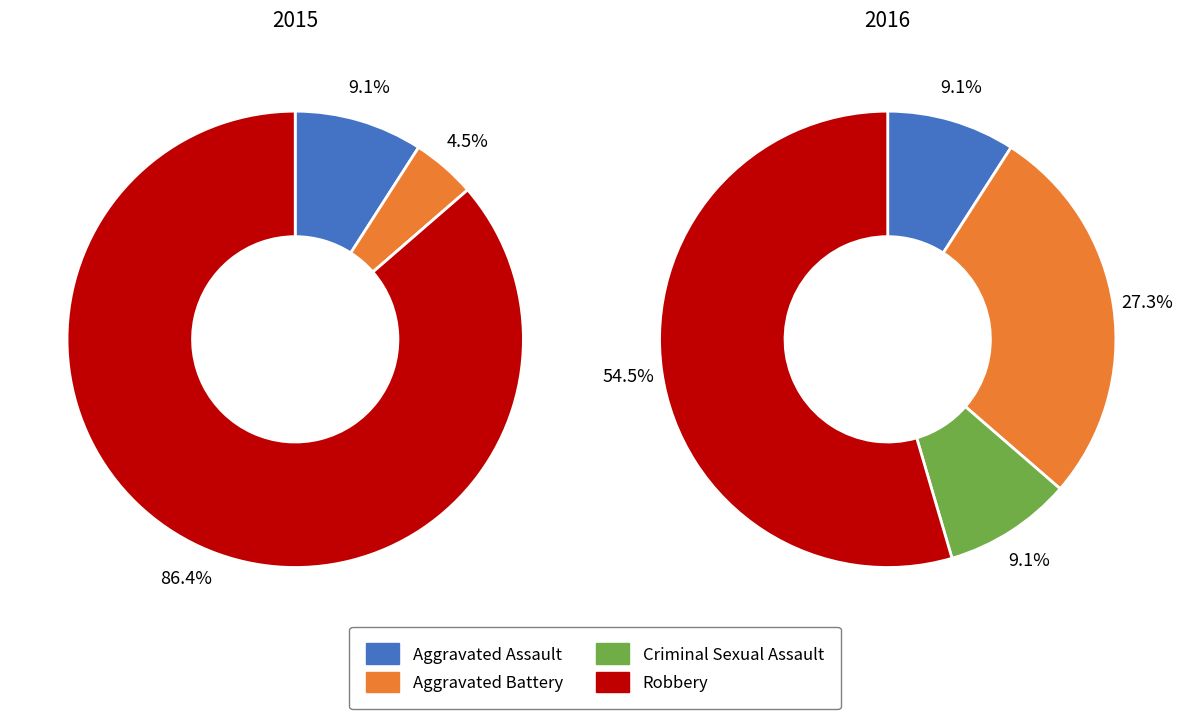

To the nearest percent, what is the difference between the 3 and values_2015 slice percentages?

77%